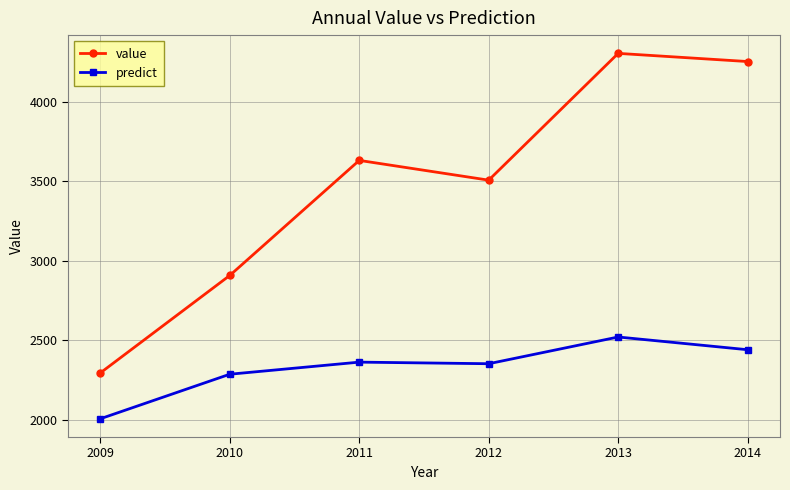

Is it true that predict equals 1595.8 at 2013?

False